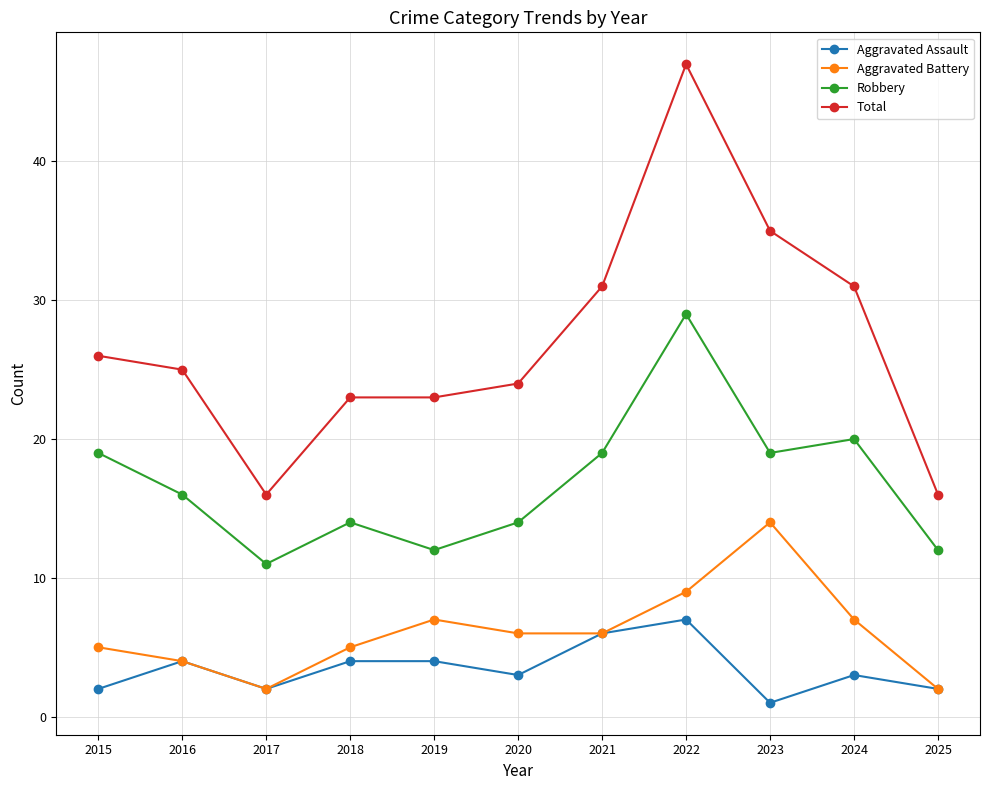

Reading left to right, what are all the values shown in this chart?

Aggravated Assault: 2	4	2	4	4	3	6	7	1	3	2
Aggravated Battery: 5	4	2	5	7	6	6	9	14	7	2
Robbery: 19	16	11	14	12	14	19	29	19	20	12
Total: 26	25	16	23	23	24	31	47	35	31	16